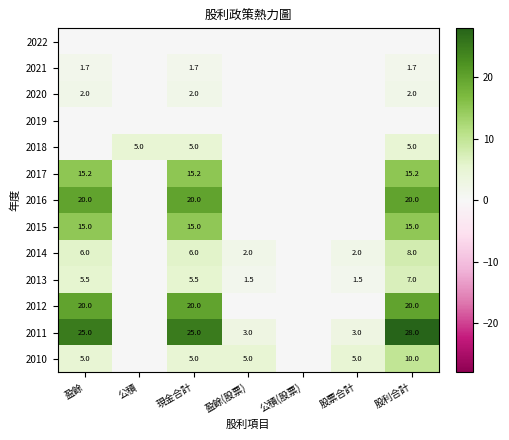

Is it true that 2010 equals 5.0 at 股票合計?

True